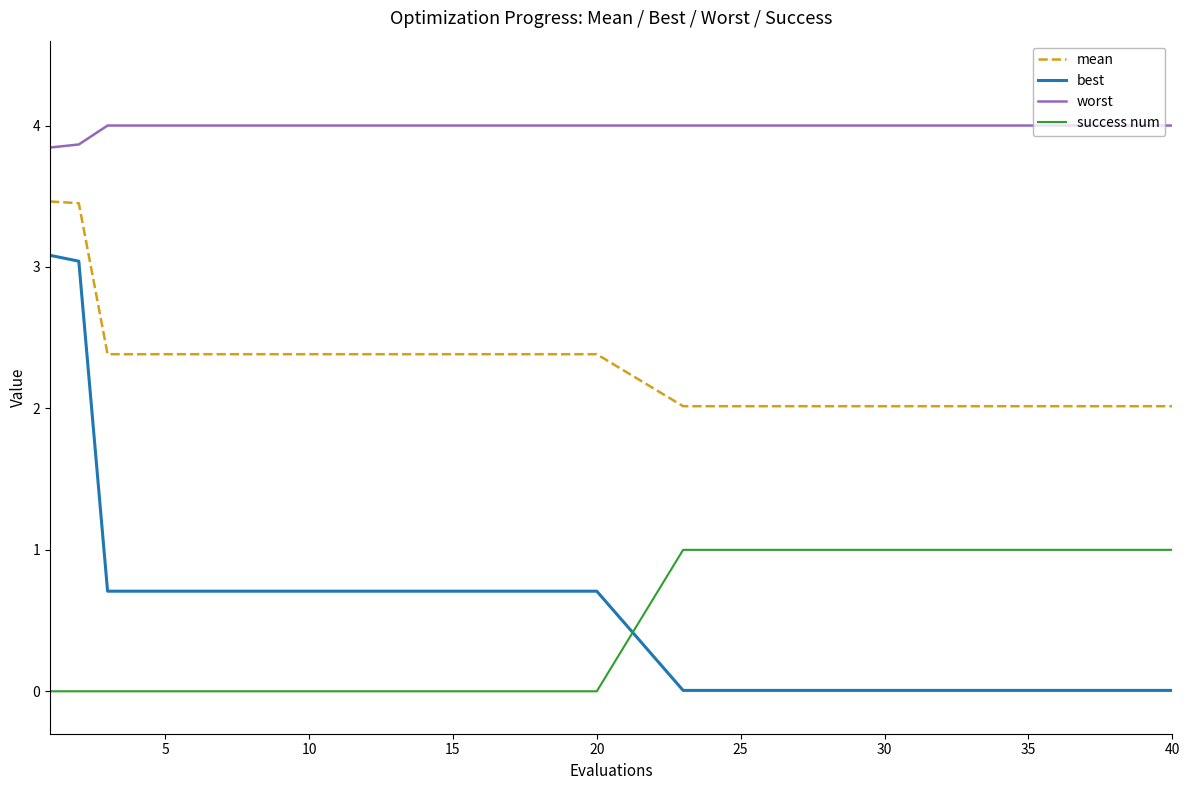

What is the difference between the maximum and second lowest values in the best series?

3.1